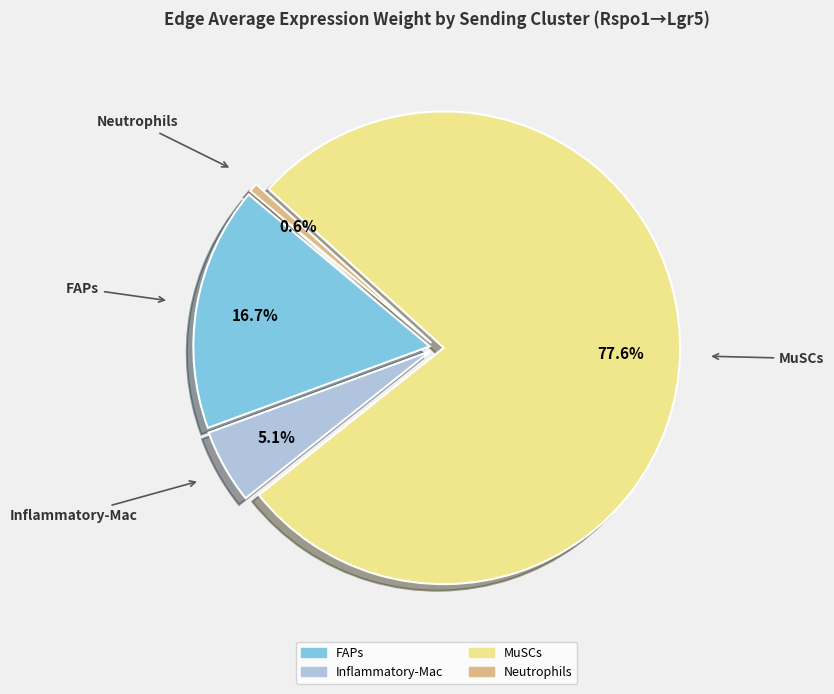

Rank the categories by value from highest to lowest.

MuSCs, FAPs, Inflammatory-Mac, Neutrophils